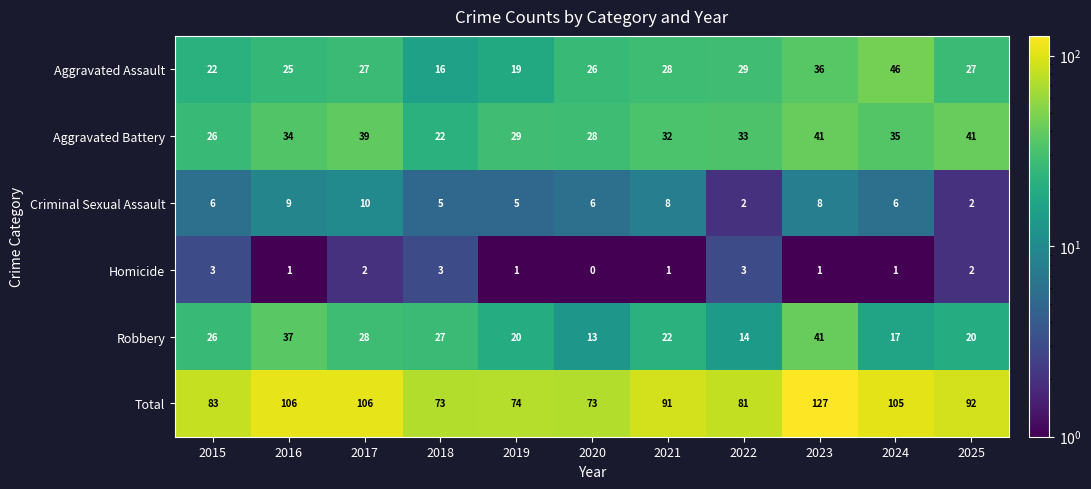

Which category has the highest value across all series?

2023